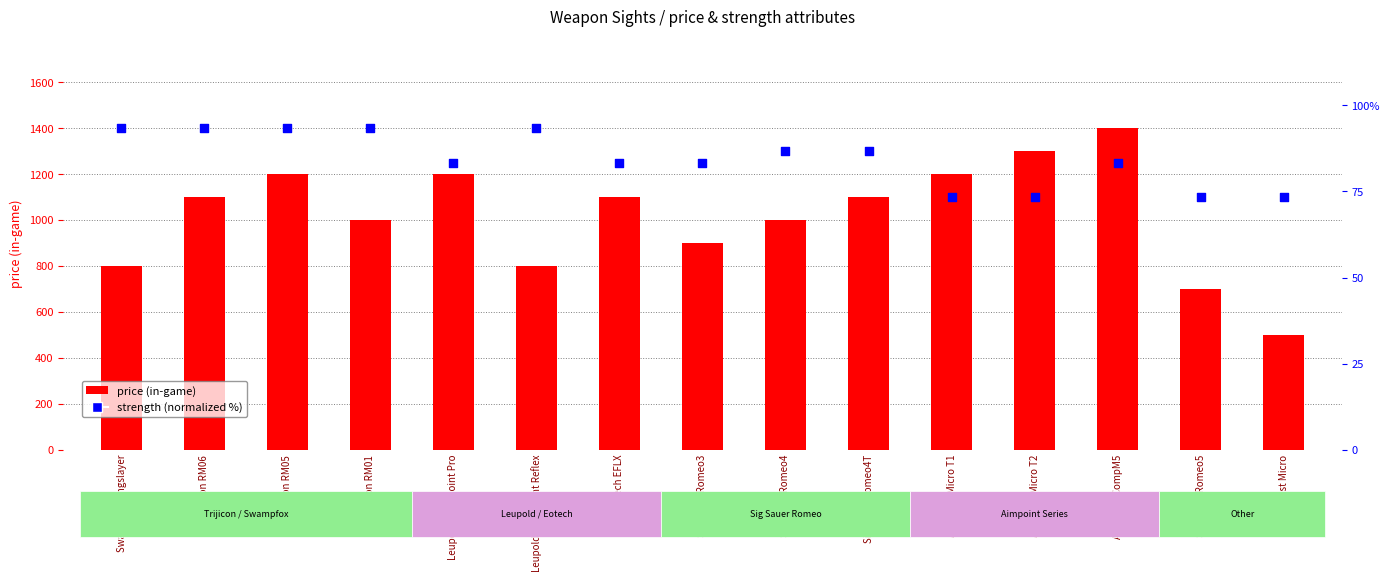

Which series has the largest total across all categories?

price (in-game)